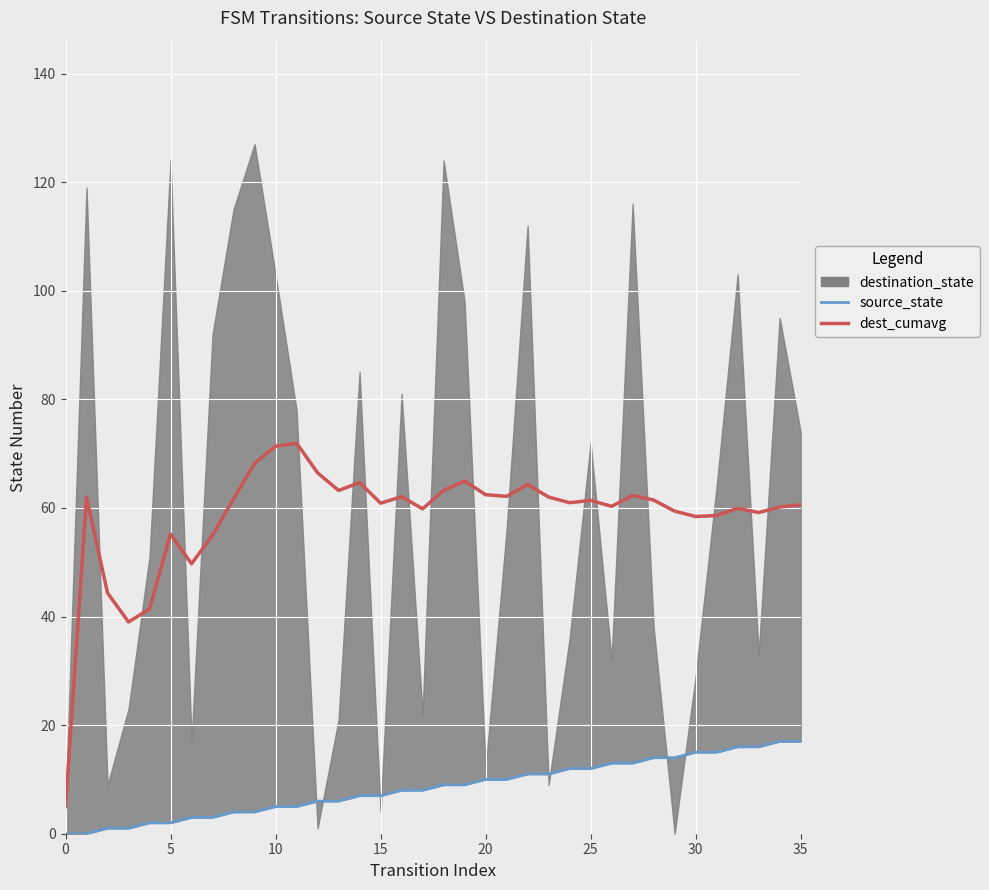

Where is source_state nearest to the value 8?

16